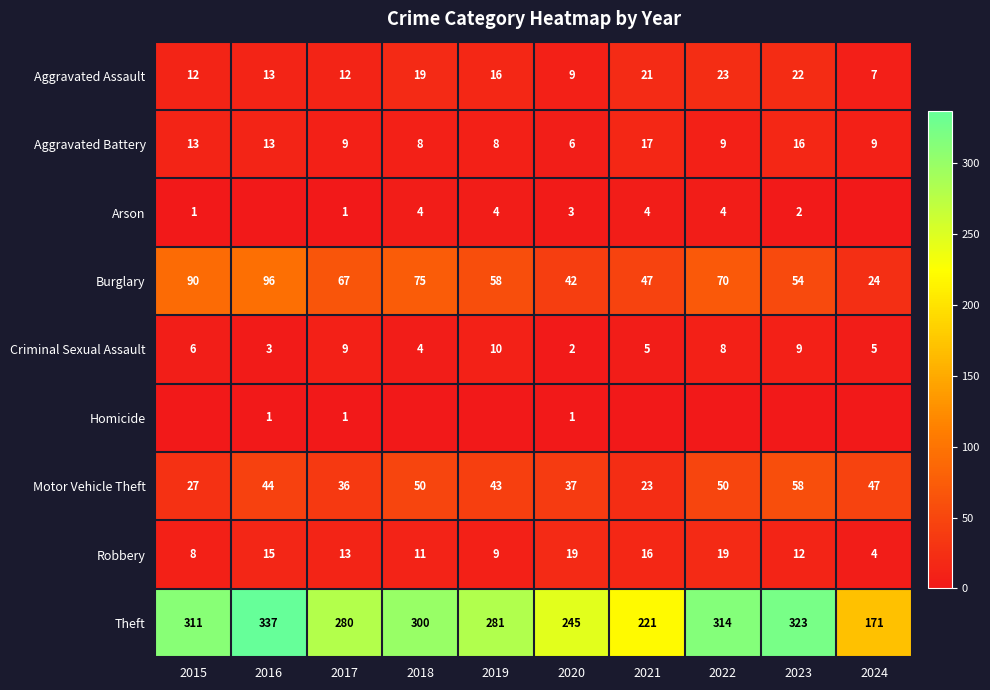

How many values in the Homicide series exceed 0?

3